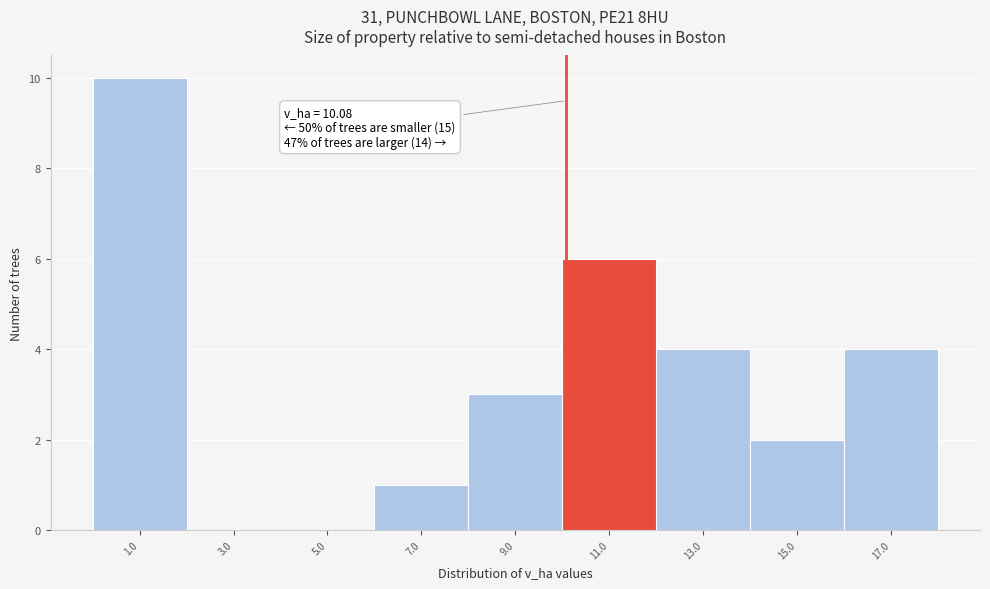

Which range on the x-axis has the tallest bar?

0 to 2